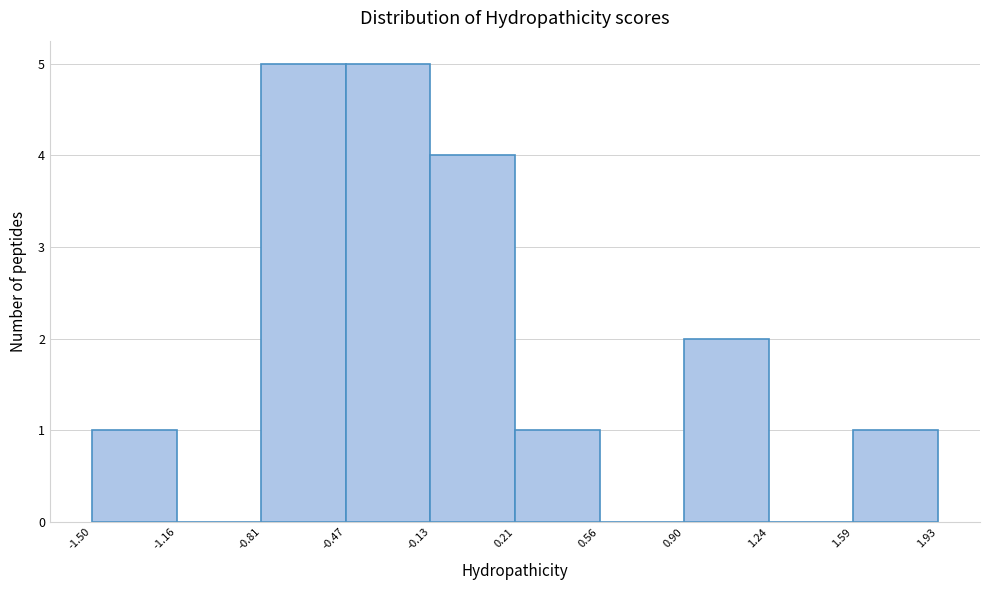

What is the height of the bar covering 0.21 to 0.56 on the x-axis? The values are not printed on the chart, so give them approximately, as read against the axis.

1